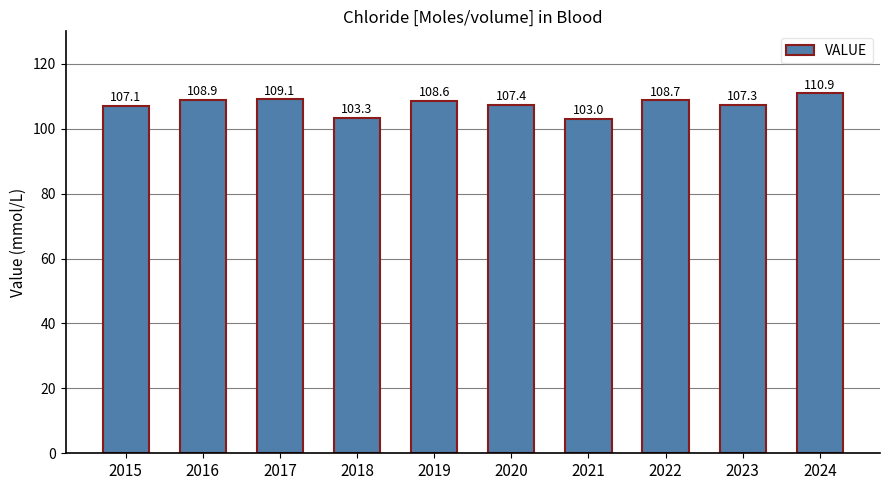

What is the change in value from 2018 to 2023?

+4.0